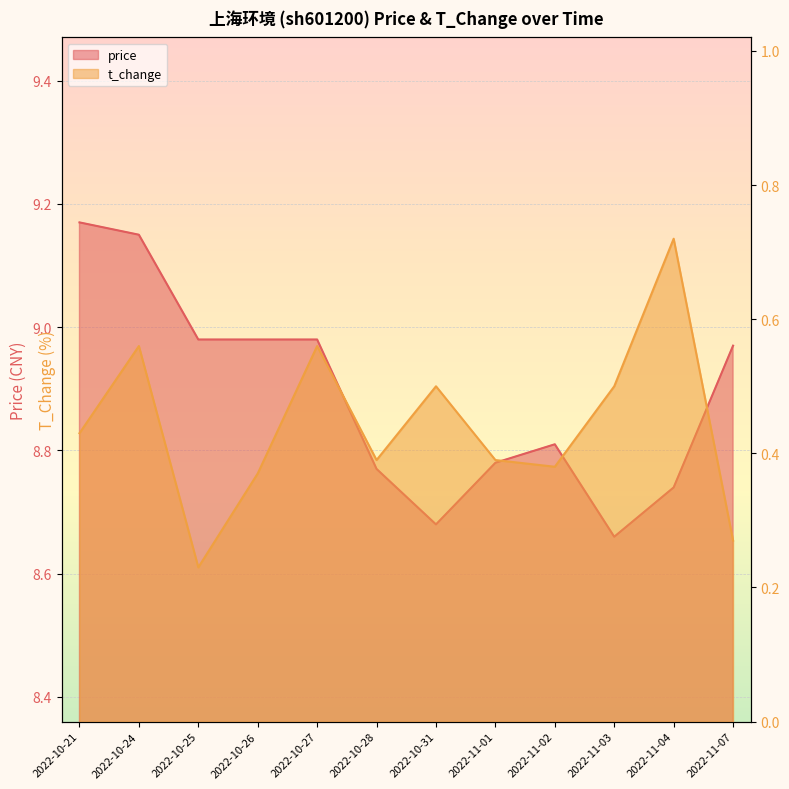

What is the label of the 4th point from the right?

2022-11-02